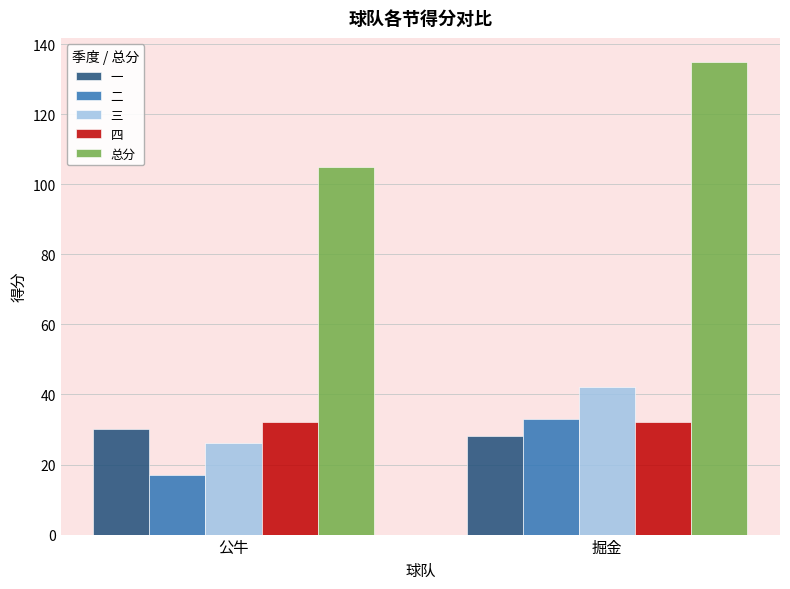

How many values in the 三 series are below 42?

1